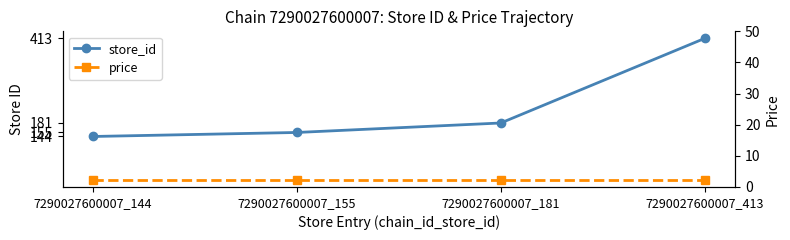

True or false: store_id and price cross at least once.

False